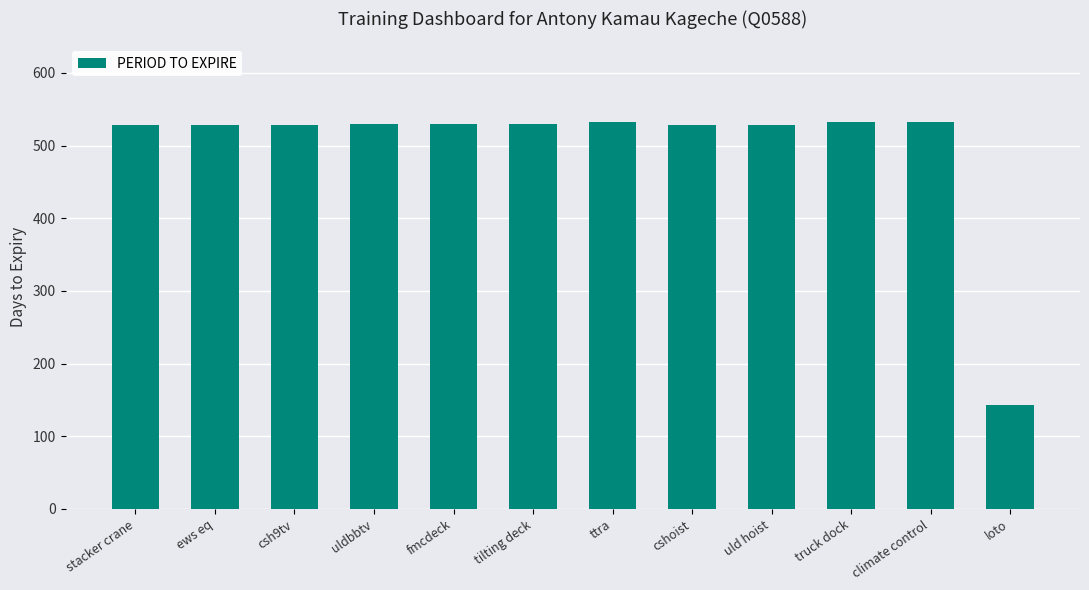

What is the change in value from tilting deck to truck dock?

+3